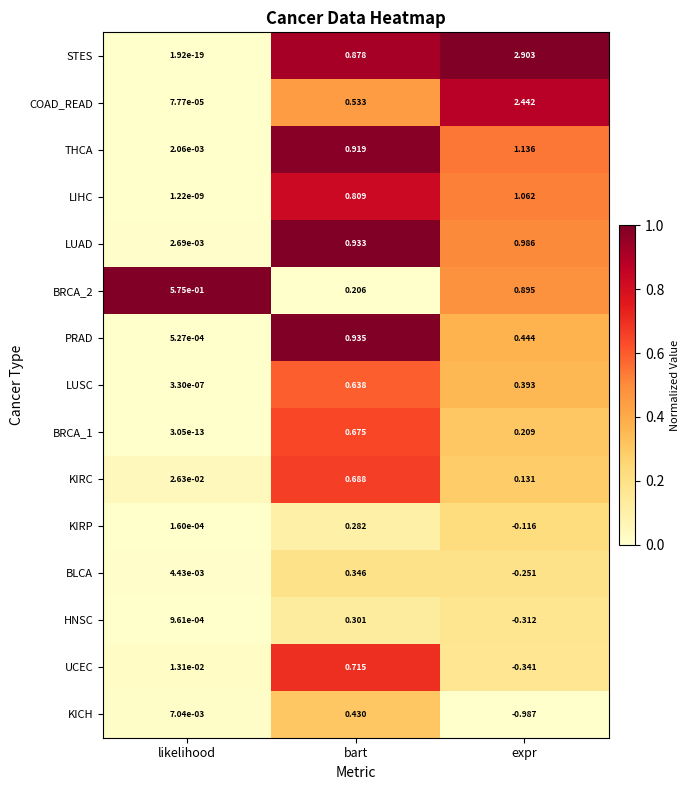

At how many categories does at least one series exceed 0?

3